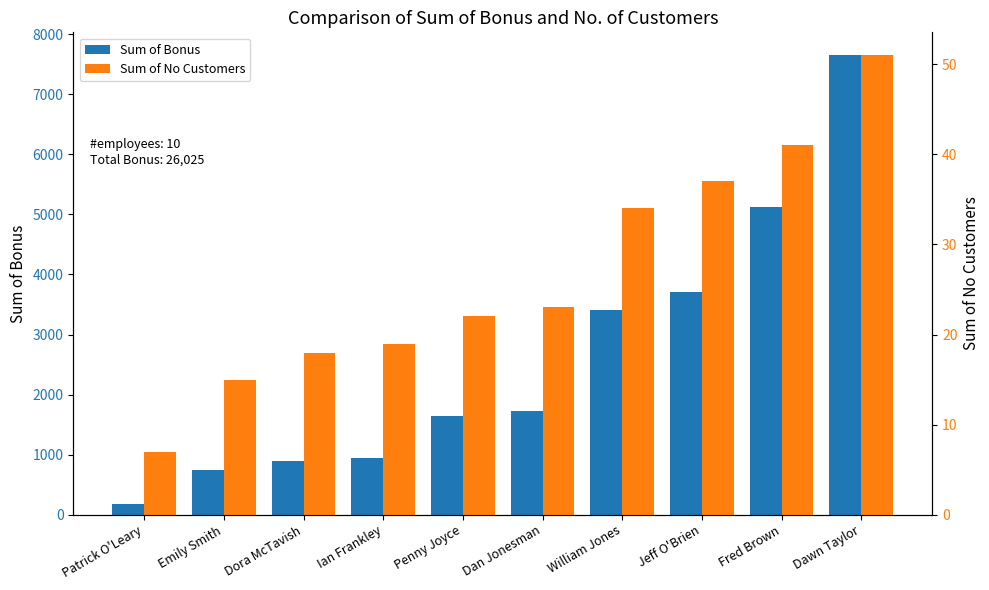

What is the spread (max minus min) of values at Dawn Taylor?

7599